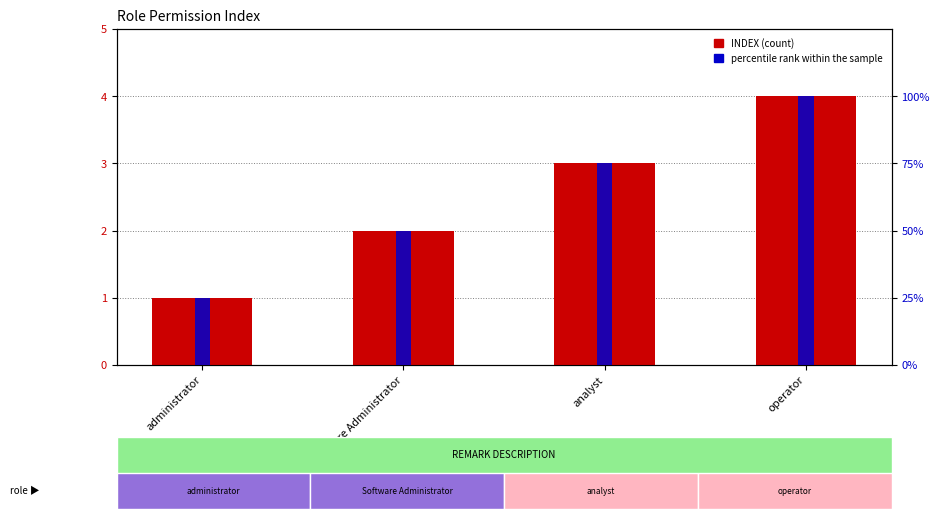

Reading right to left, what are all the values shown in this chart?

INDEX (count): 4	3	2	1
percentile rank within the sample: 100	75	50	25